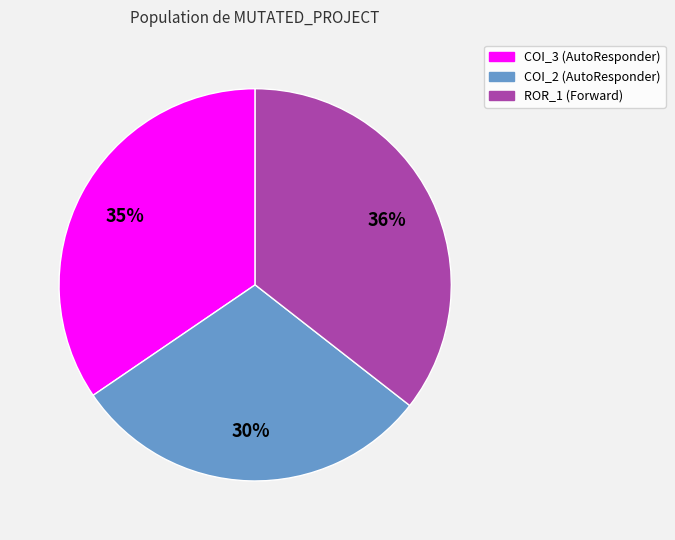

How many slices are in this pie chart?

3